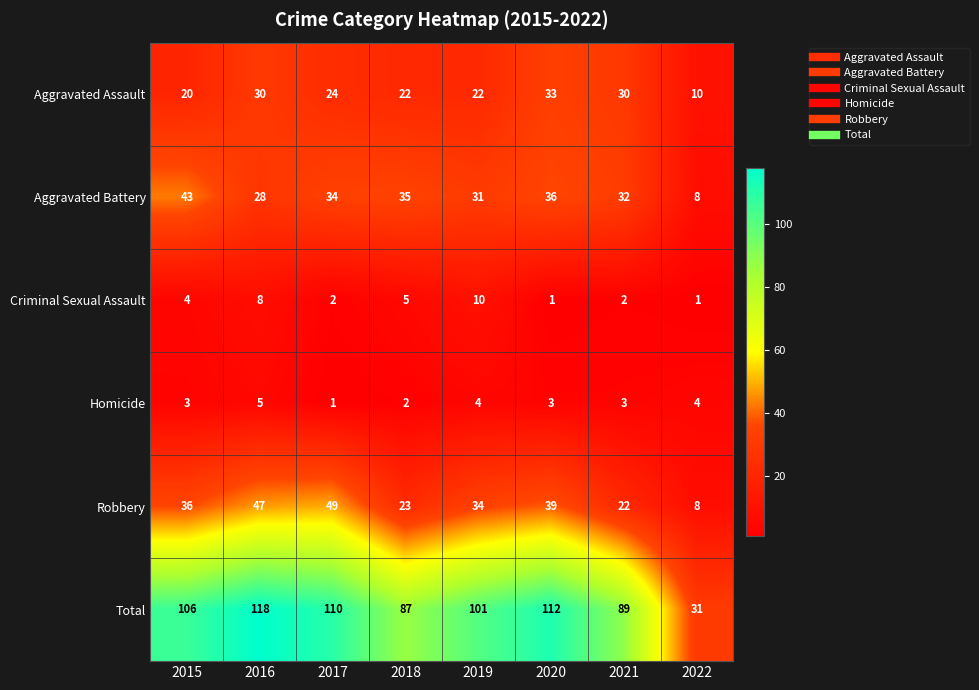

What is the difference between the Robbery values at 2021 and 2020?

17